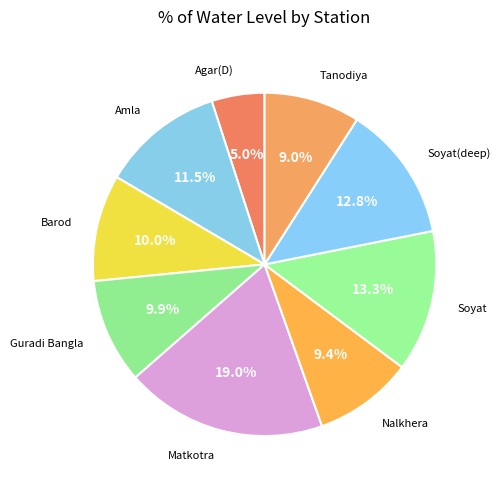

Does any single category account for the majority?

No